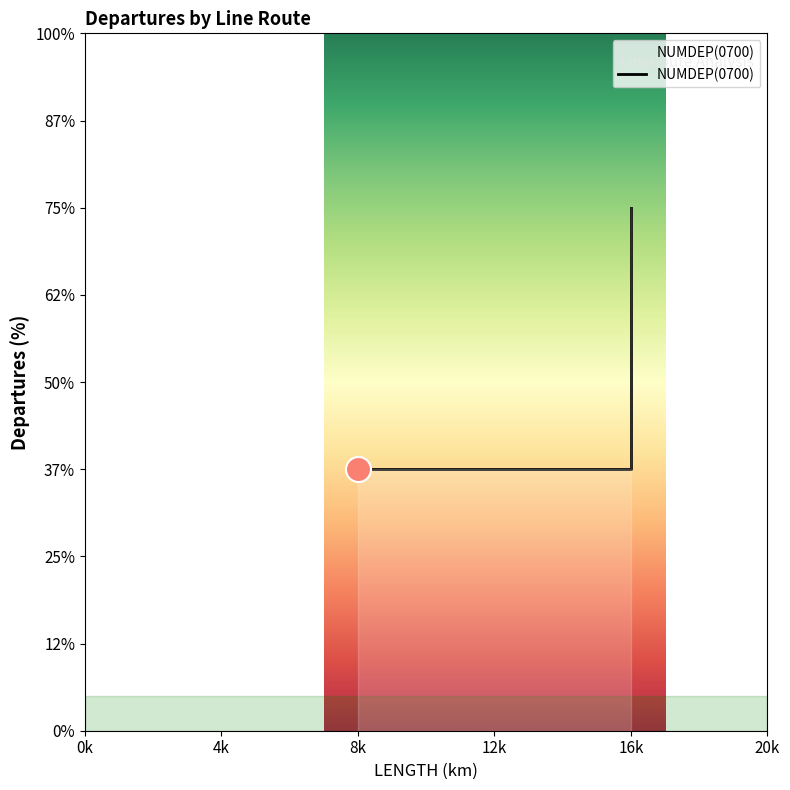

True or false: there are more than 1 points higher than both neighbors.

False